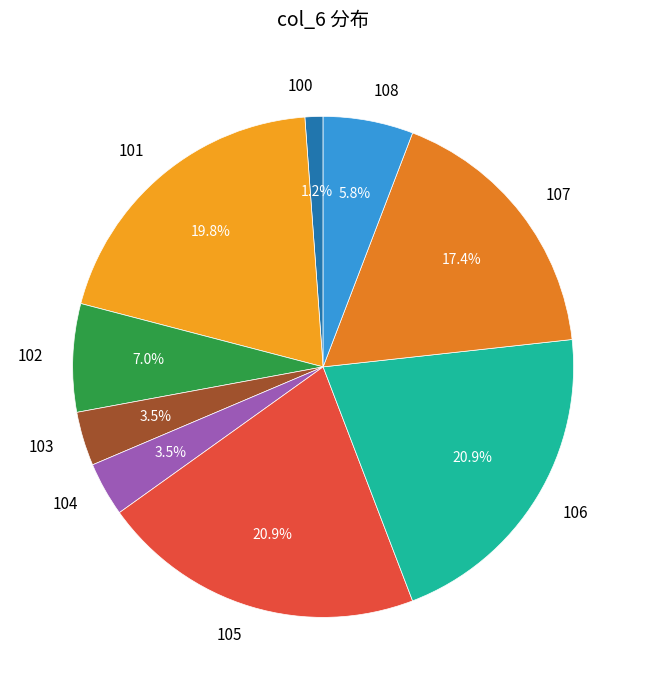

To the nearest percent, what is the difference between the largest and smallest slice percentages?

20%